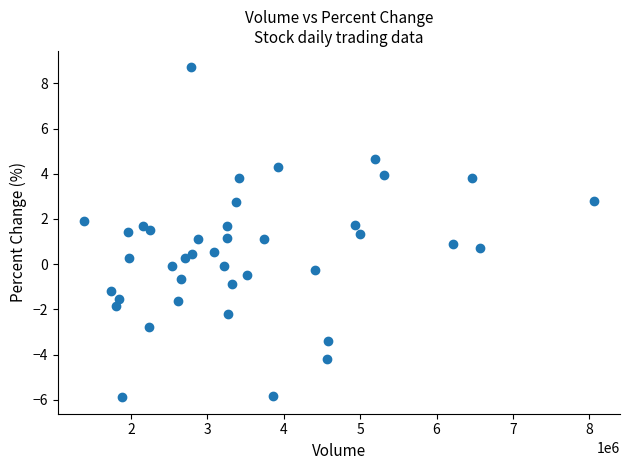

What is the range of X values (max minus min)?

6687922.0